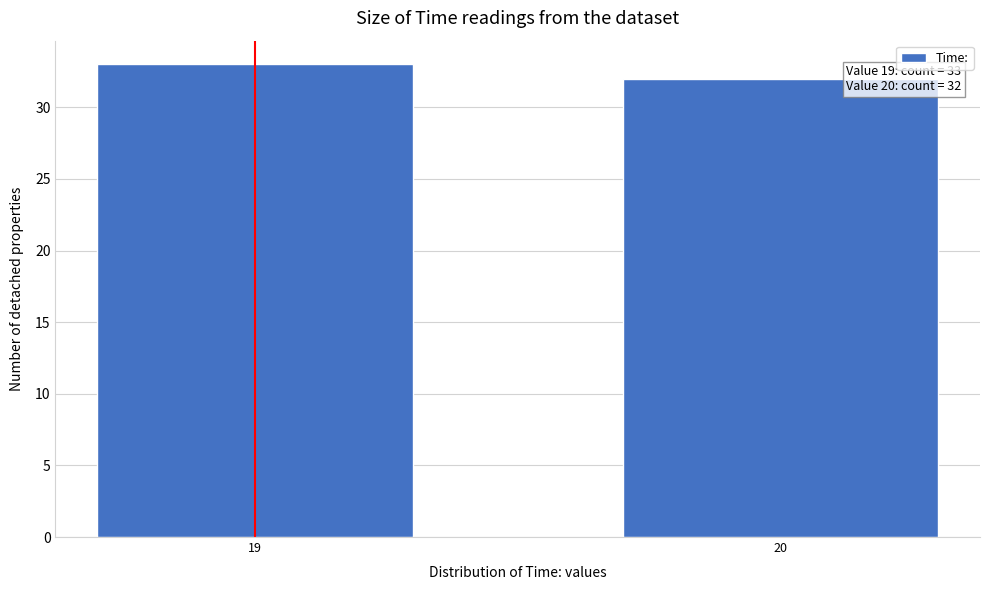

Reading left to right, what are all the values shown in this chart?

19=33	20=32